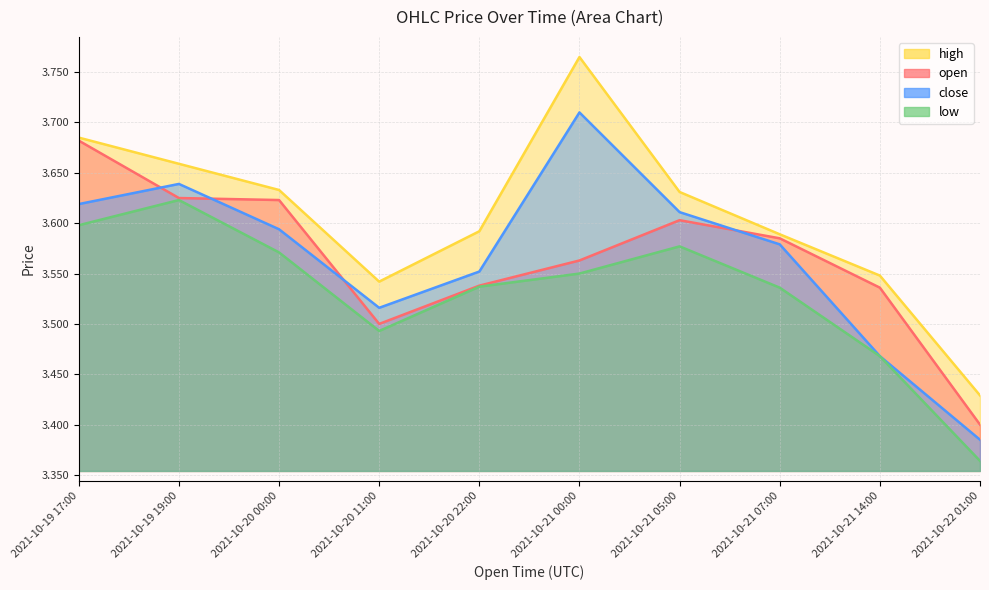

Reading left to right, transcribe all the data shown in this chart.

open: 3.7	3.6	3.6	3.5	3.5	3.6	3.6	3.6	3.5	3.4
high: 3.7	3.7	3.6	3.5	3.6	3.8	3.6	3.6	3.5	3.4
low: 3.6	3.6	3.6	3.5	3.5	3.5	3.6	3.5	3.5	3.4
close: 3.6	3.6	3.6	3.5	3.6	3.7	3.6	3.6	3.5	3.4